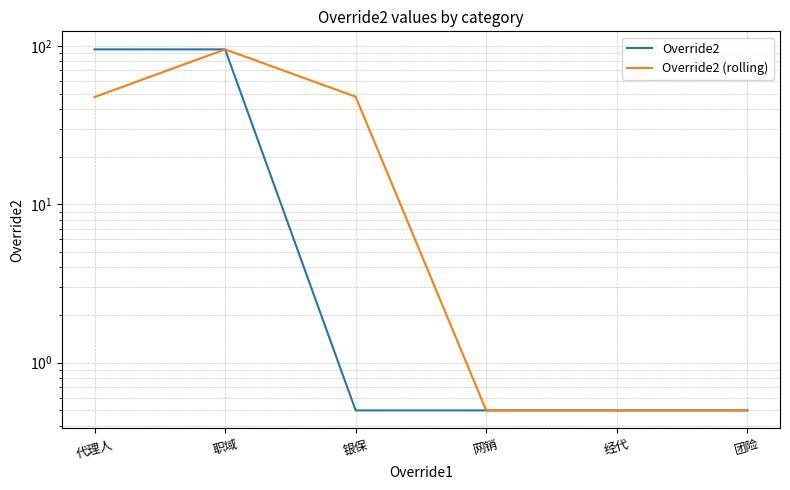

The Override2 (rolling) series shows 0.5 at 团险. True or false?

True